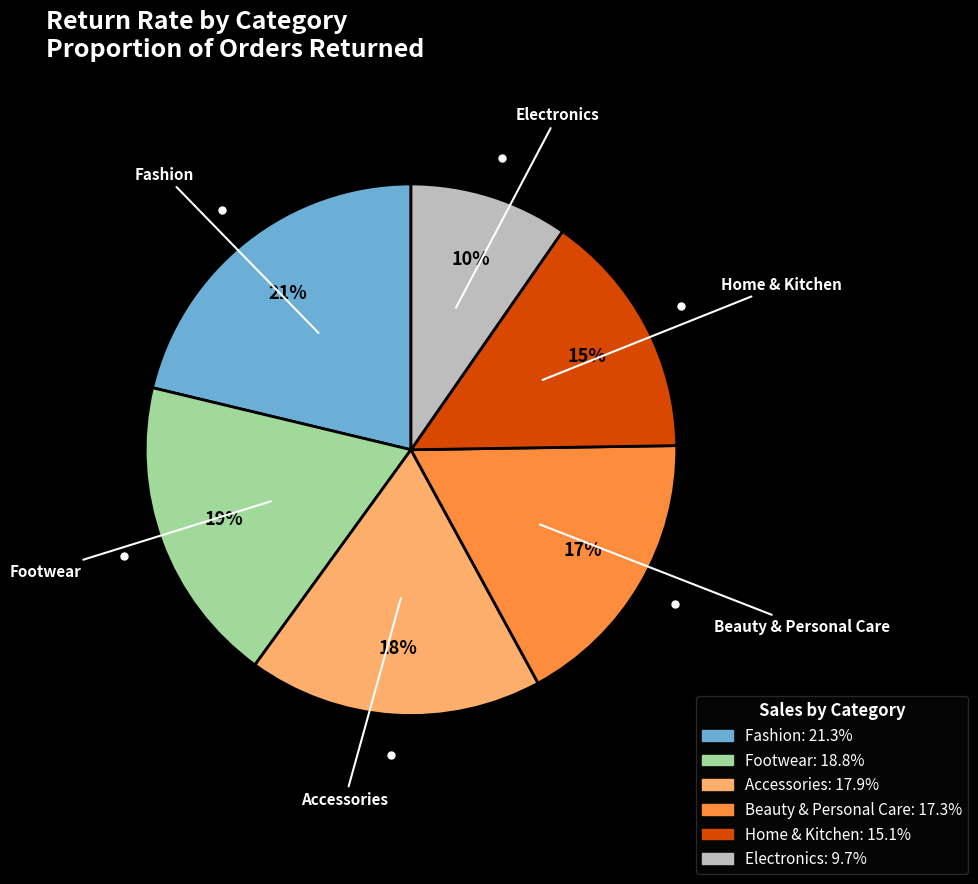

To the nearest percent, what portion does Accessories represent?

18%